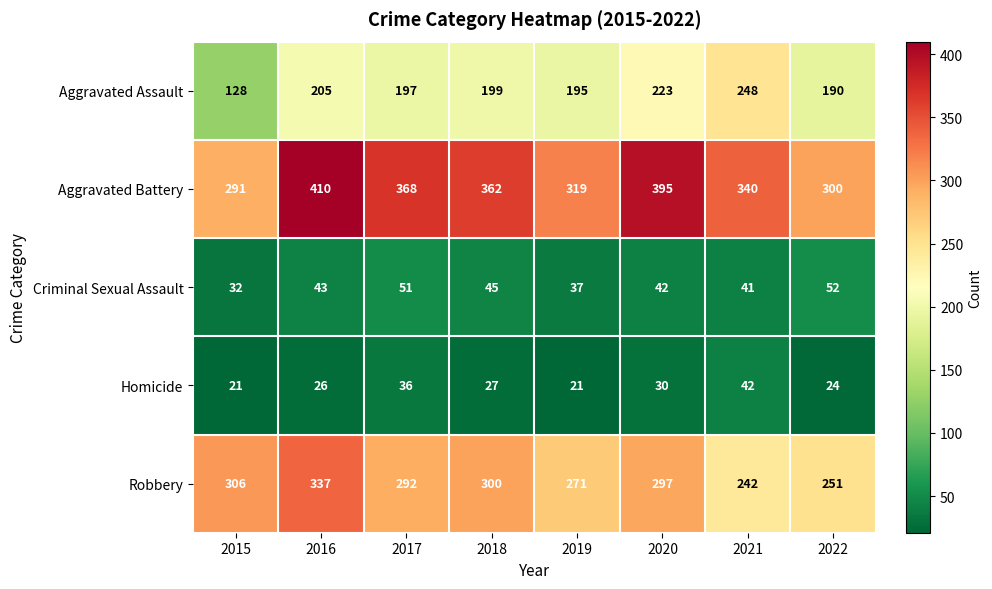

Is it true that Aggravated Battery equals 291 at 2015?

True